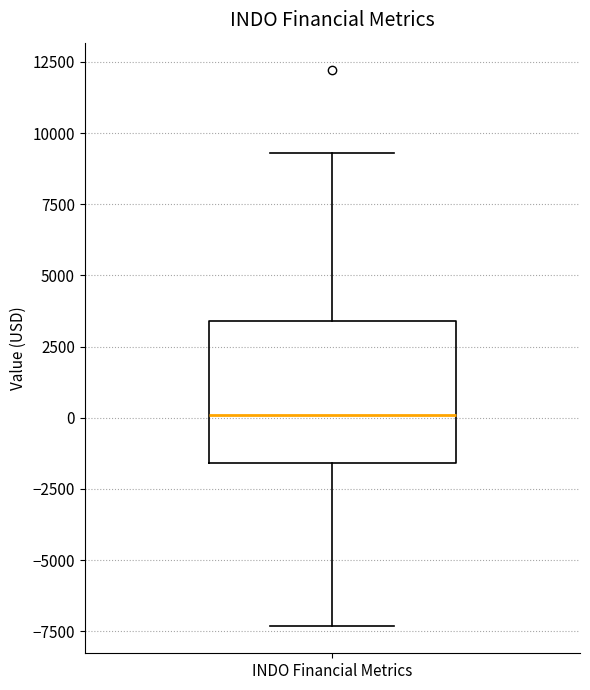

Where does the median line of the box for INDO Financial Metrics sit on the y-axis? The values are not printed on the chart, so give them approximately, as read against the axis.

0